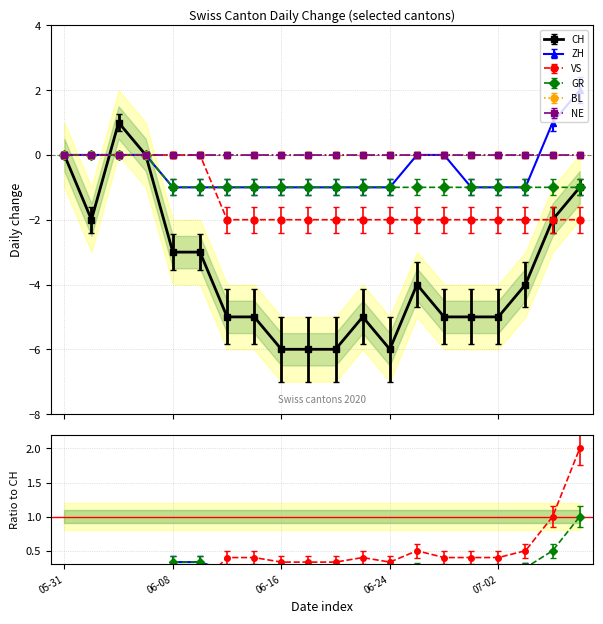

Read the CH value at 2020-06-28.

-5